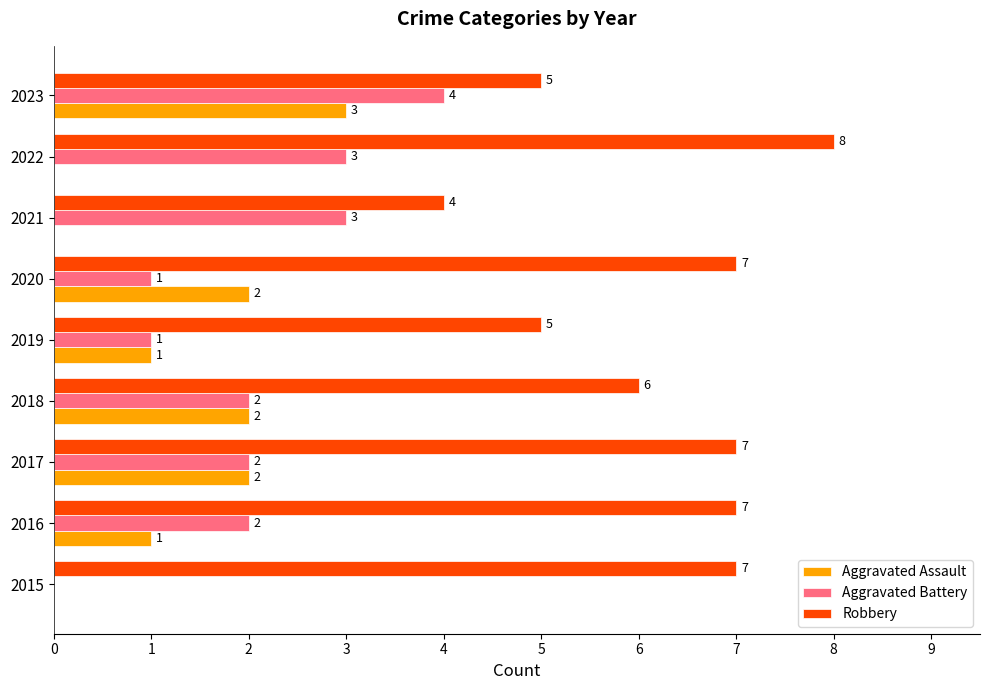

What is the sum of all Aggravated Assault values?

11